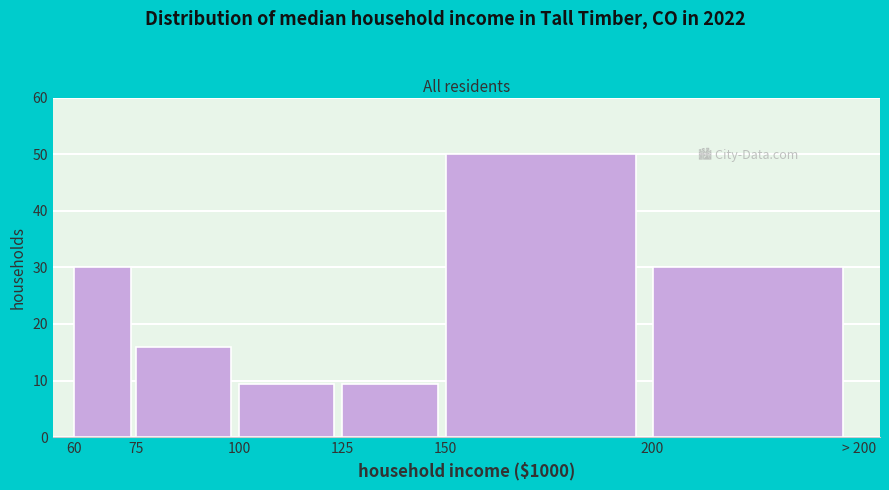

Reading left to right, list all the values displayed in this chart.

60=30.0	75=15.9	100=9.4	125=9.4	150=50.0	200=30.0